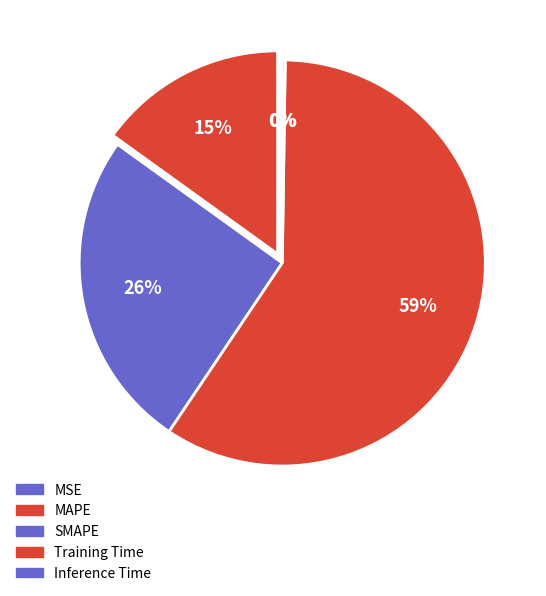

What is the change in value from MSE to Training Time?

+3.2